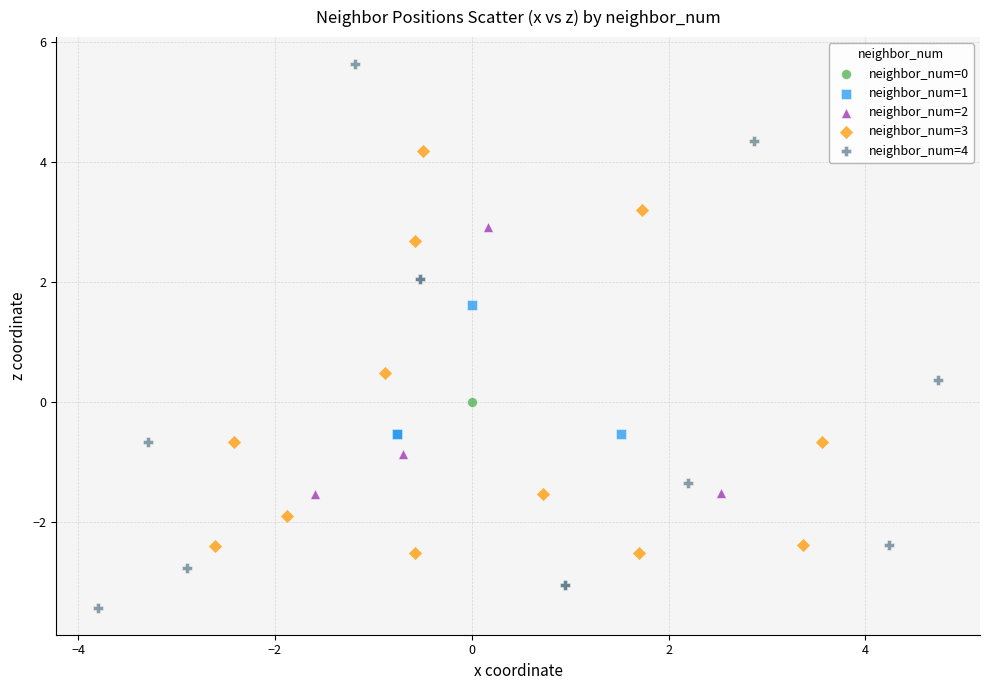

Which series reaches the maximum Y coordinate?

neighbor_num=4